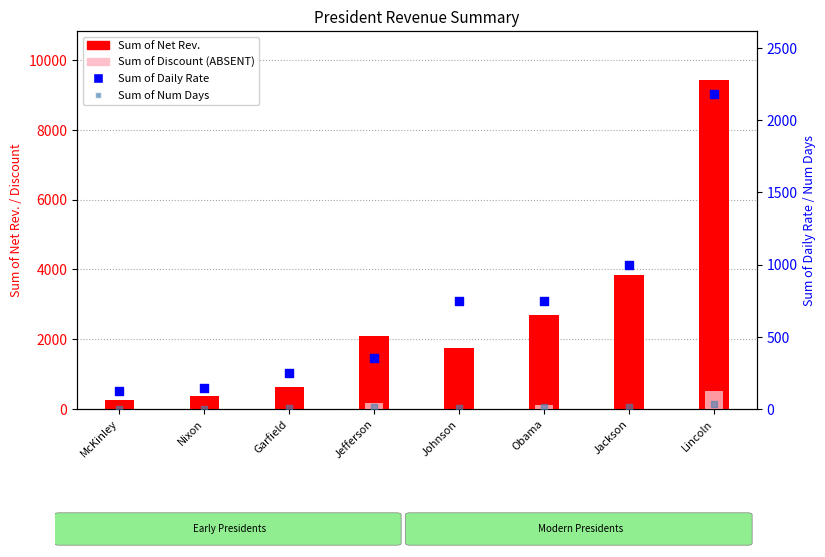

Which series has the widest spread of Y values?

Sum of Net Rev.